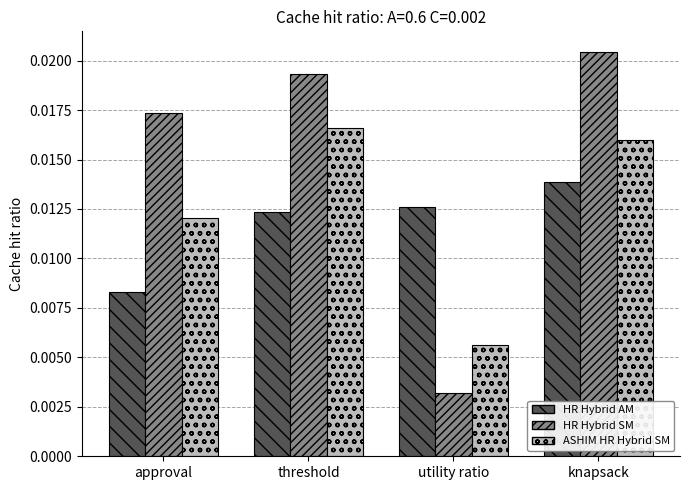

At which category is the sum across all series the highest?

knapsack